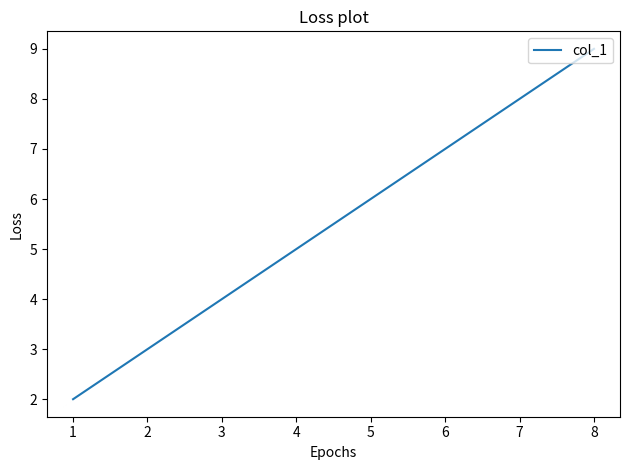

True or false: the data has more than 2 interior local peaks.

False